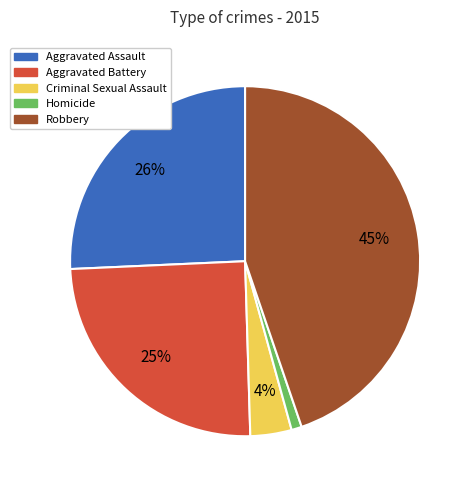

Approximately how many times larger is the value at Robbery compared to Aggravated Battery?

1.8